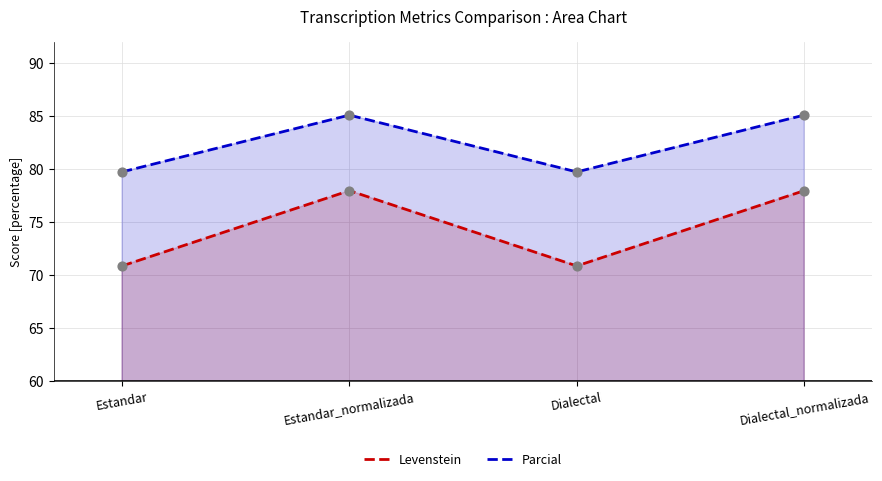

What is the total value across all series at Dialectal_normalizada?

163.0